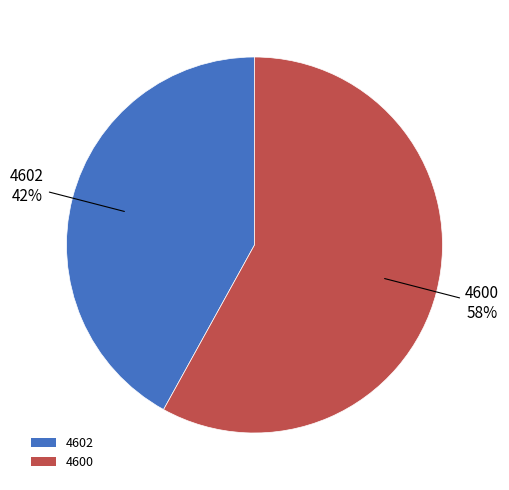

Is the sum of 4602 and 4600 greater than half?

Yes